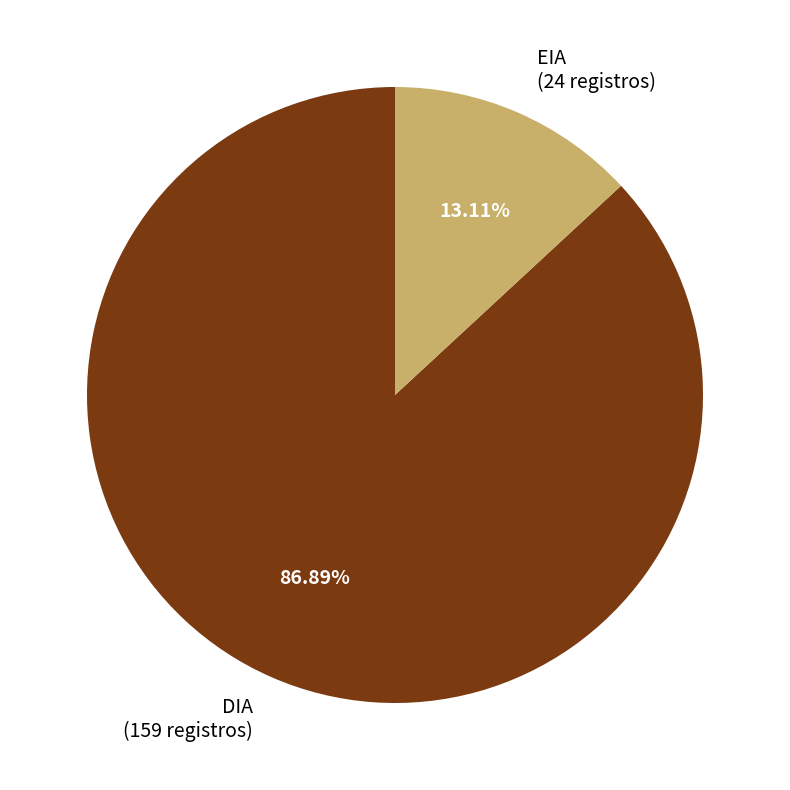

To the nearest percent, what percentage of the pie is EIA?

13%